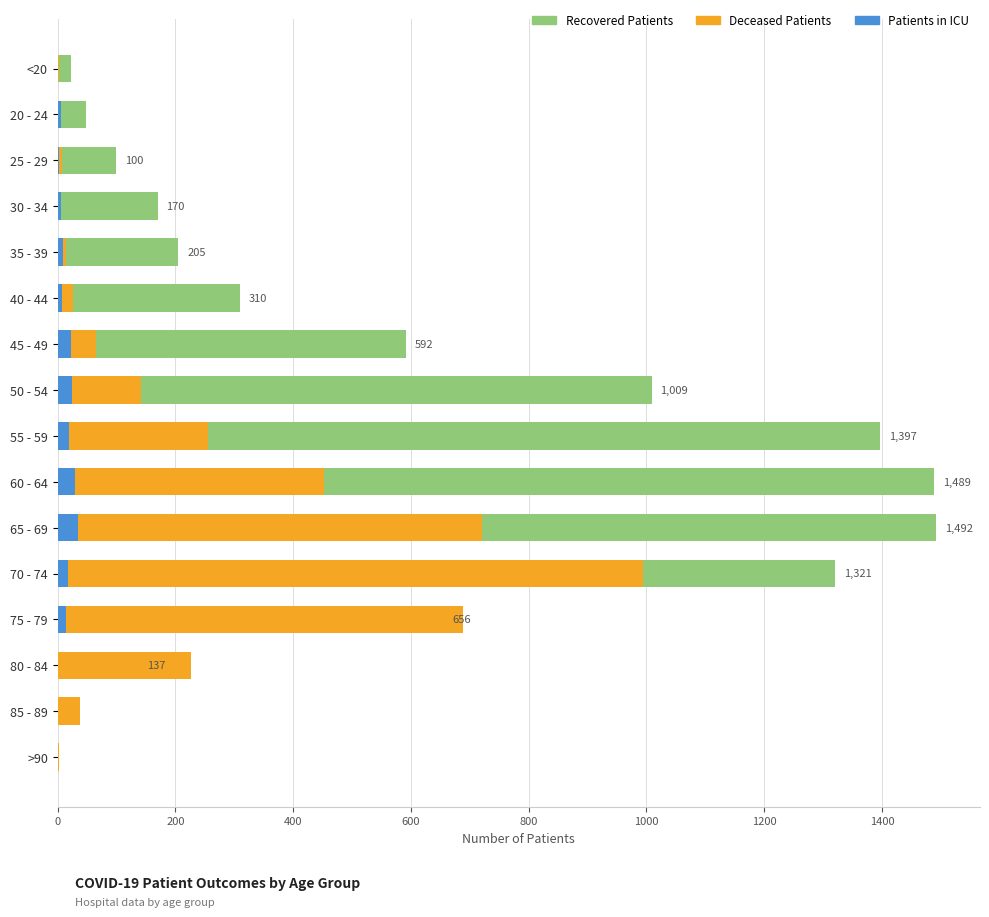

What position from the left is 25 - 29?

3